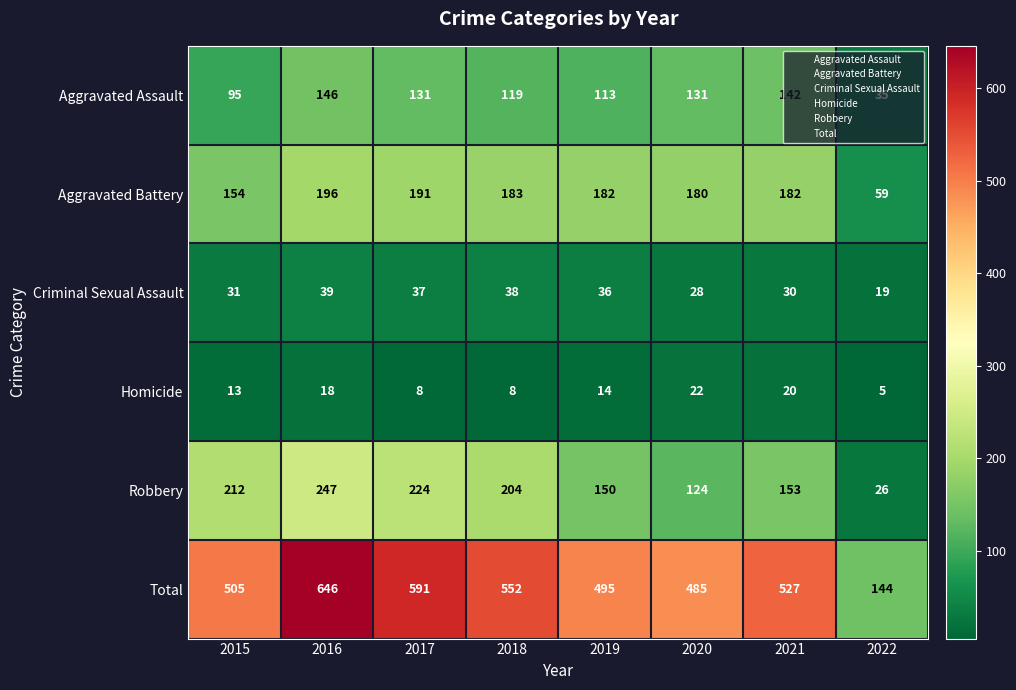

Which series changed the most between 2017 and 2021?

Robbery